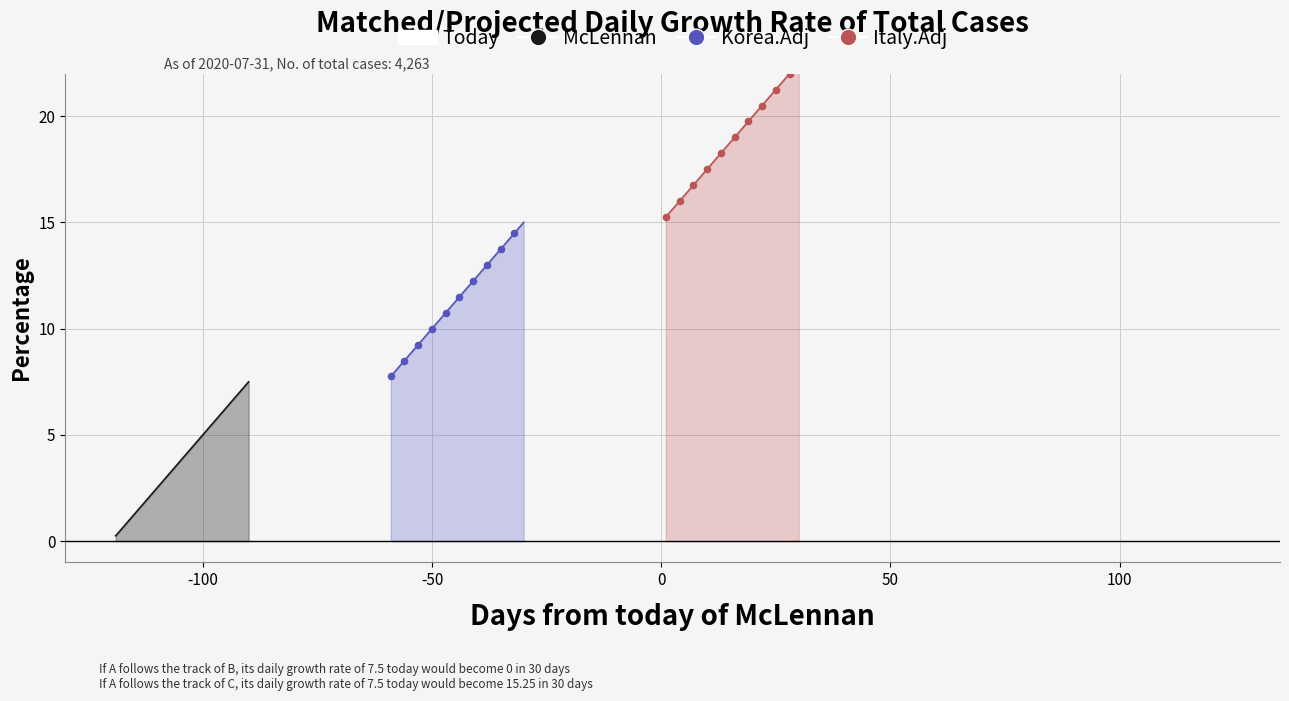

Is the value of McLennan at 17 greater than the value of Korea.Adj at 11?

No